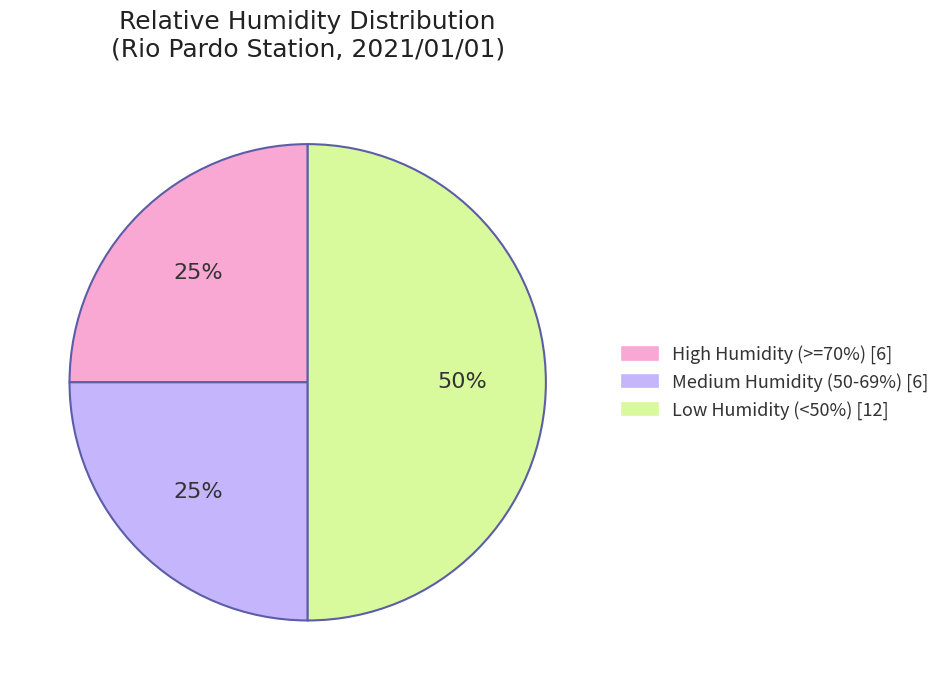

To the nearest percent, what is the difference between the largest and smallest slice percentages?

25%